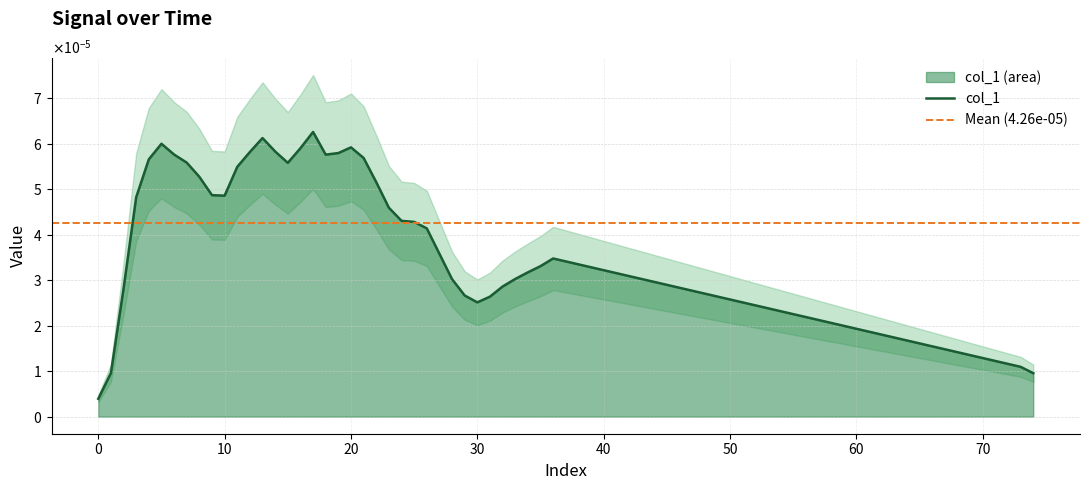

Between 34 and 22, which is larger?

22